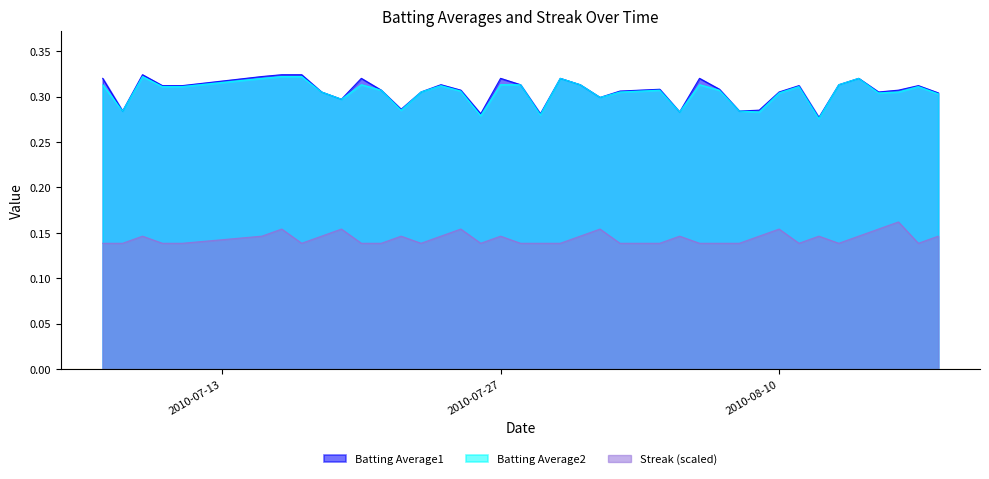

At which category does the chart reach its minimum across all series?

2010-07-07